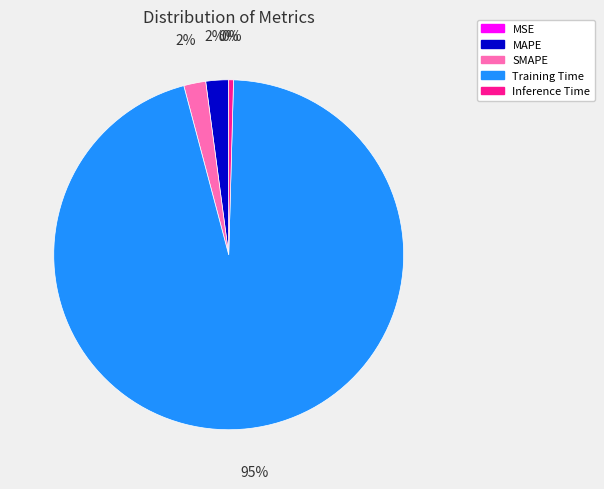

Which has a higher value, Inference Time or SMAPE?

SMAPE